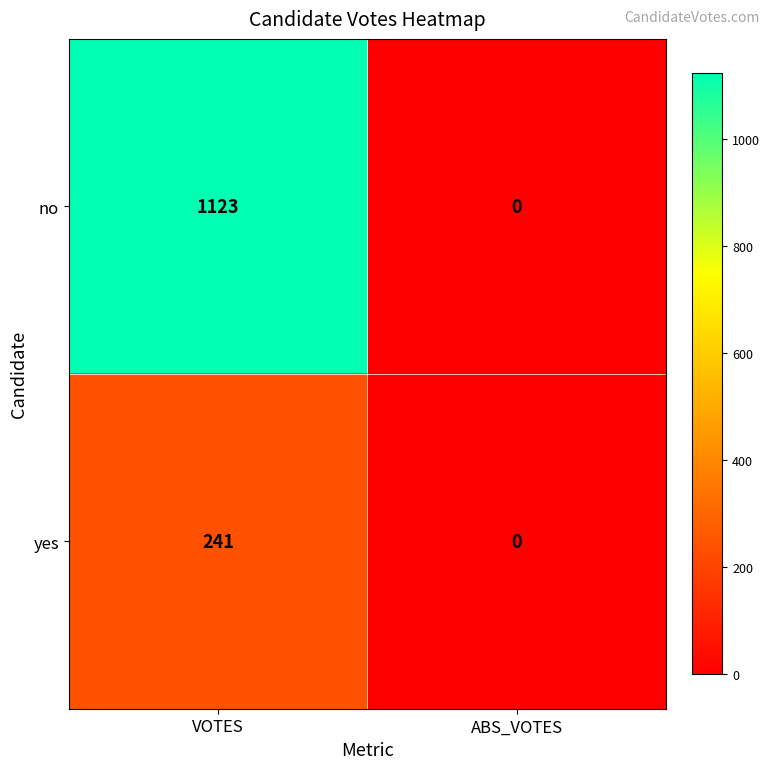

At how many categories does at least one series exceed 120?

1